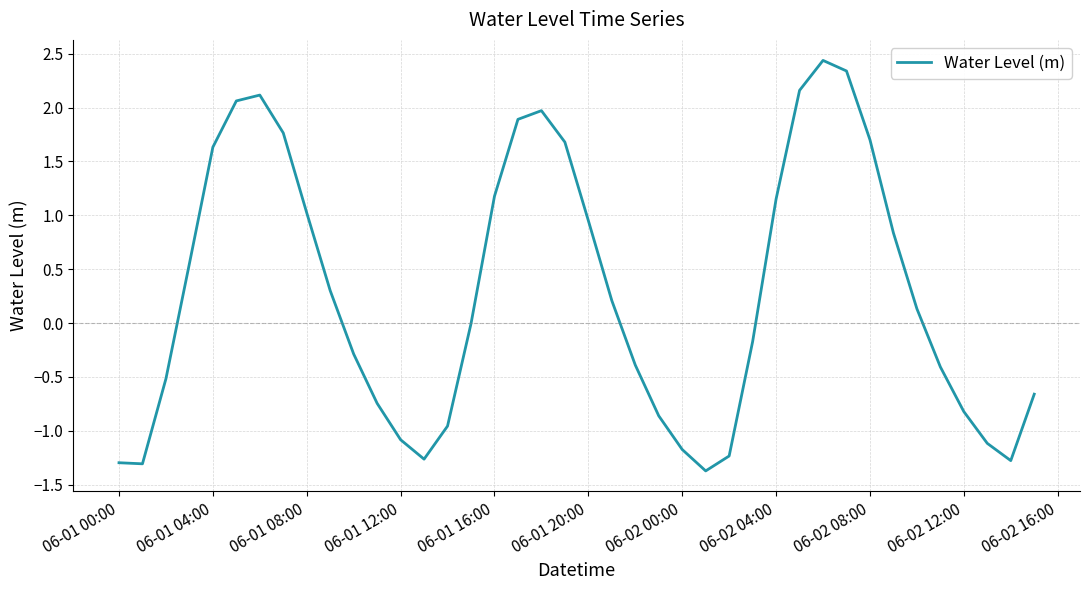

Reading left to right, extract all data points from this chart.

-1.3	-1.3	-0.5	0.6	1.6	2.1	2.1	1.8	1.0	0.3	-0.3	-0.7	-1.1	-1.3	-1.0	-0.0	1.2	1.9	2.0	1.7	1.0	0.2	-0.4	-0.9	-1.2	-1.4	-1.2	-0.2	1.2	2.2	2.4	2.3	1.7	0.8	0.1	-0.4	-0.8	-1.1	-1.3	-0.7